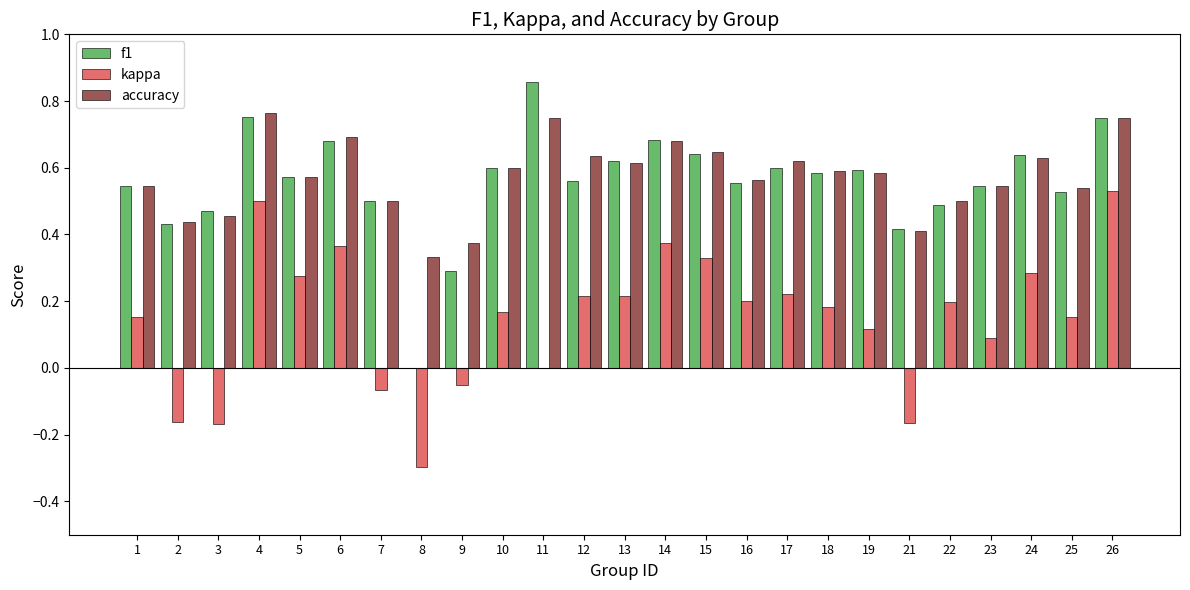

The value of accuracy at 2 is 0.7. True or false?

False